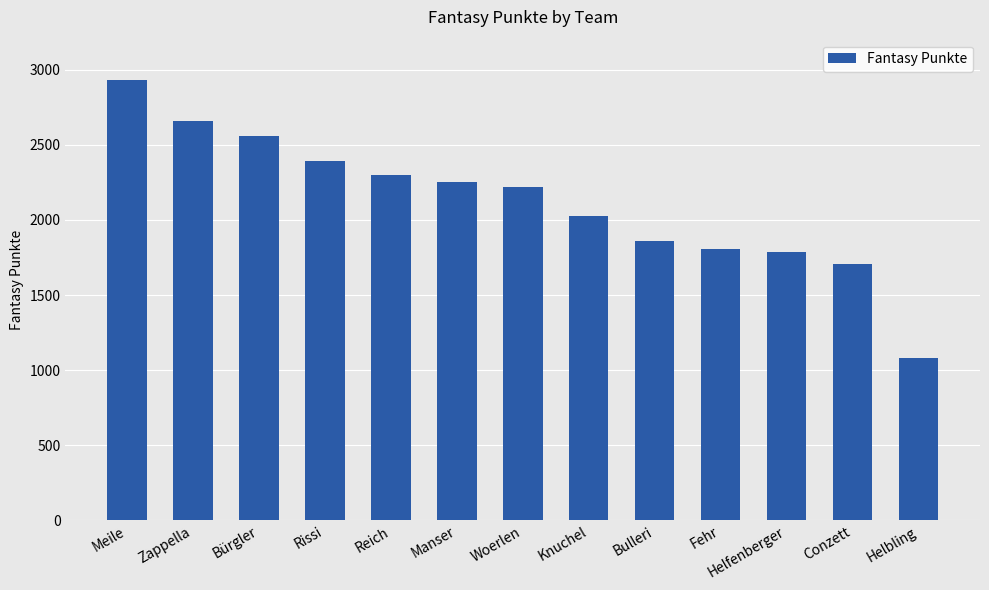

What is the ratio of the value at Zappella to the value at Woerlen?

1.2